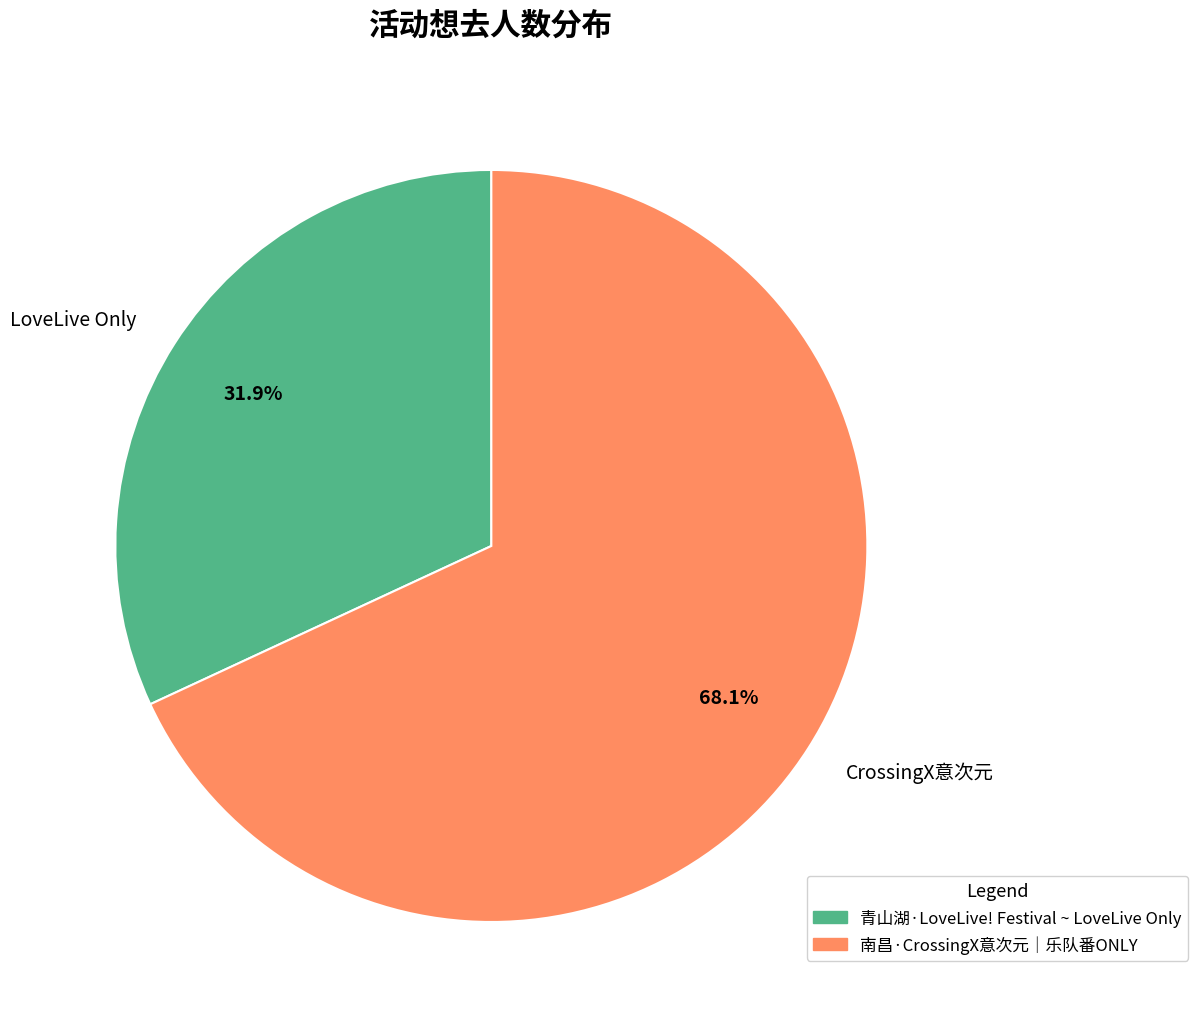

Which category accounts for the majority?

CrossingX意次元